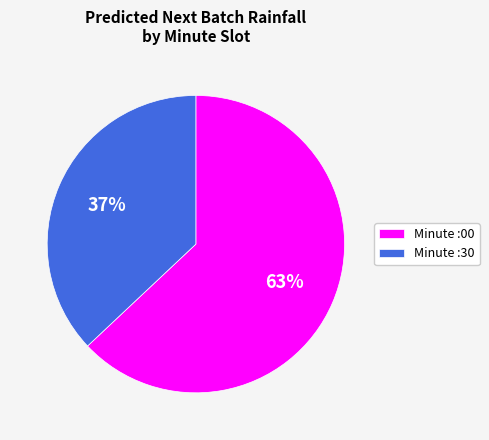

Which category has the biggest portion of the pie?

Minute :00